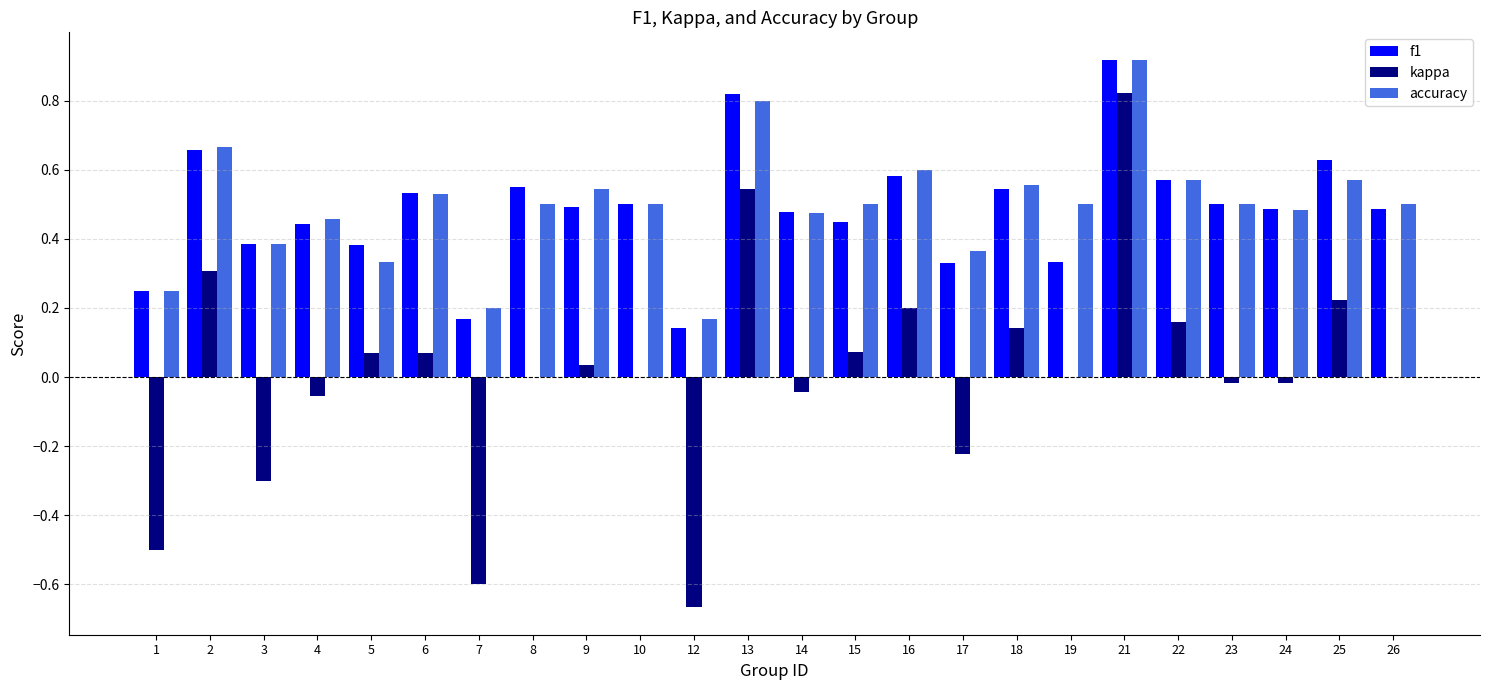

Which category has the highest value across all series?

21